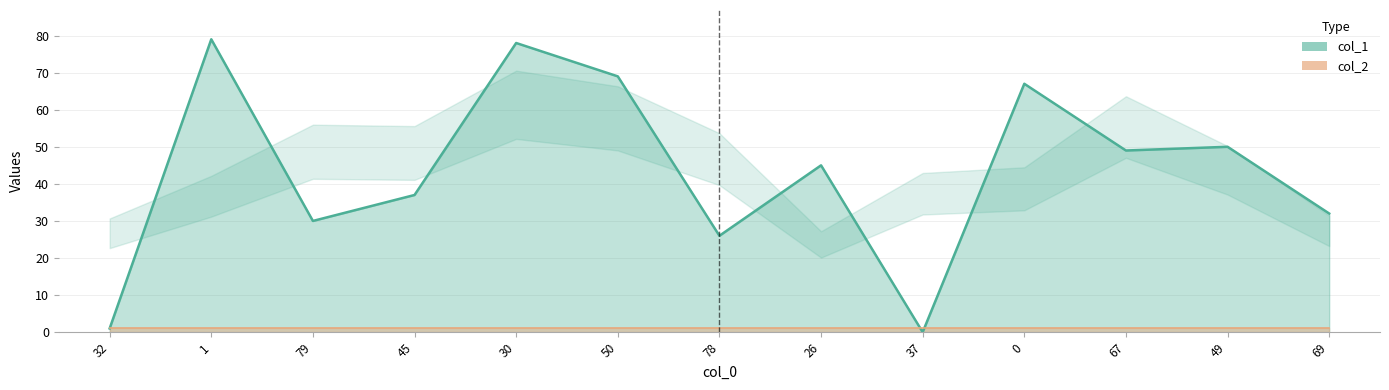

At which label does the data first exceed 45?

1